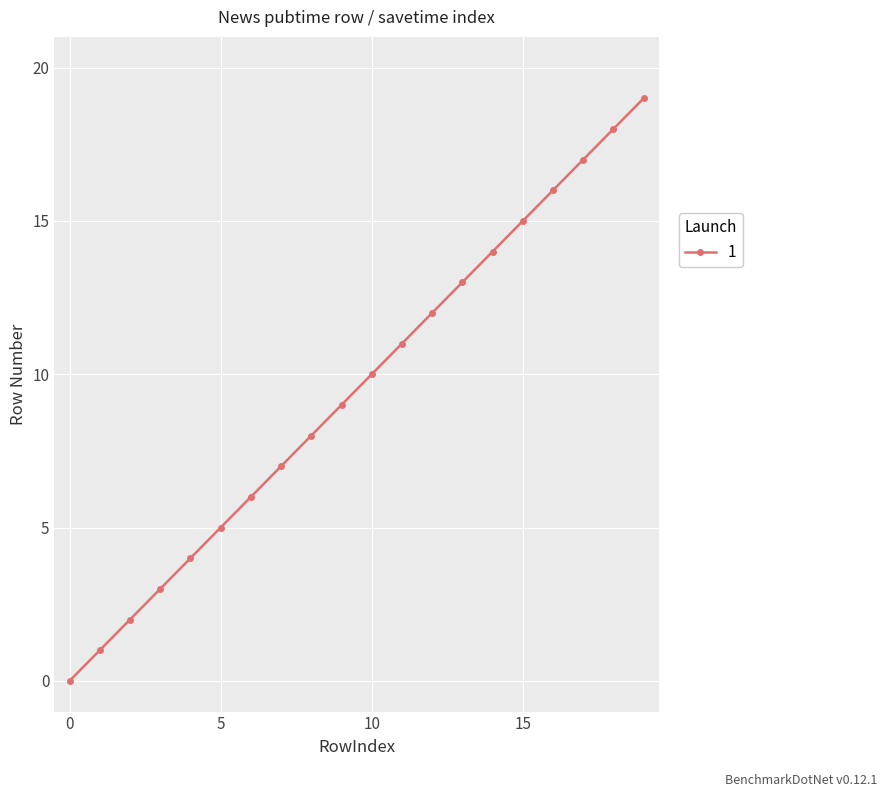

True or false: there are more than 2 points higher than both neighbors.

False